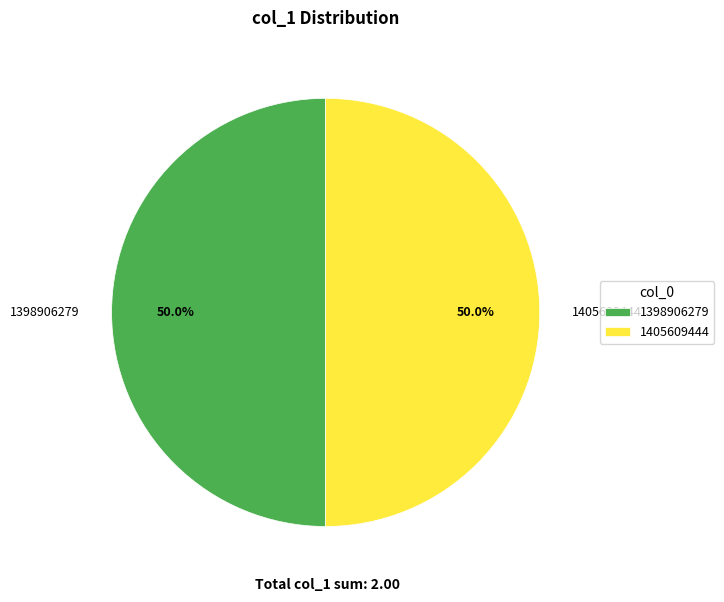

Do 1405609444 and 1398906279 together represent more than half of the pie?

Yes